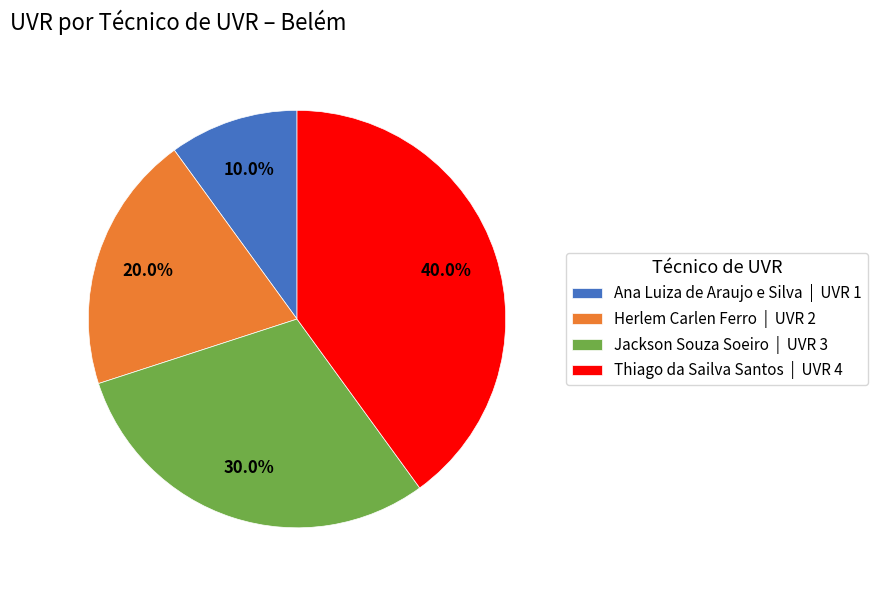

Is it true that Herlem Carlen Ferro is 13% of the pie?

False